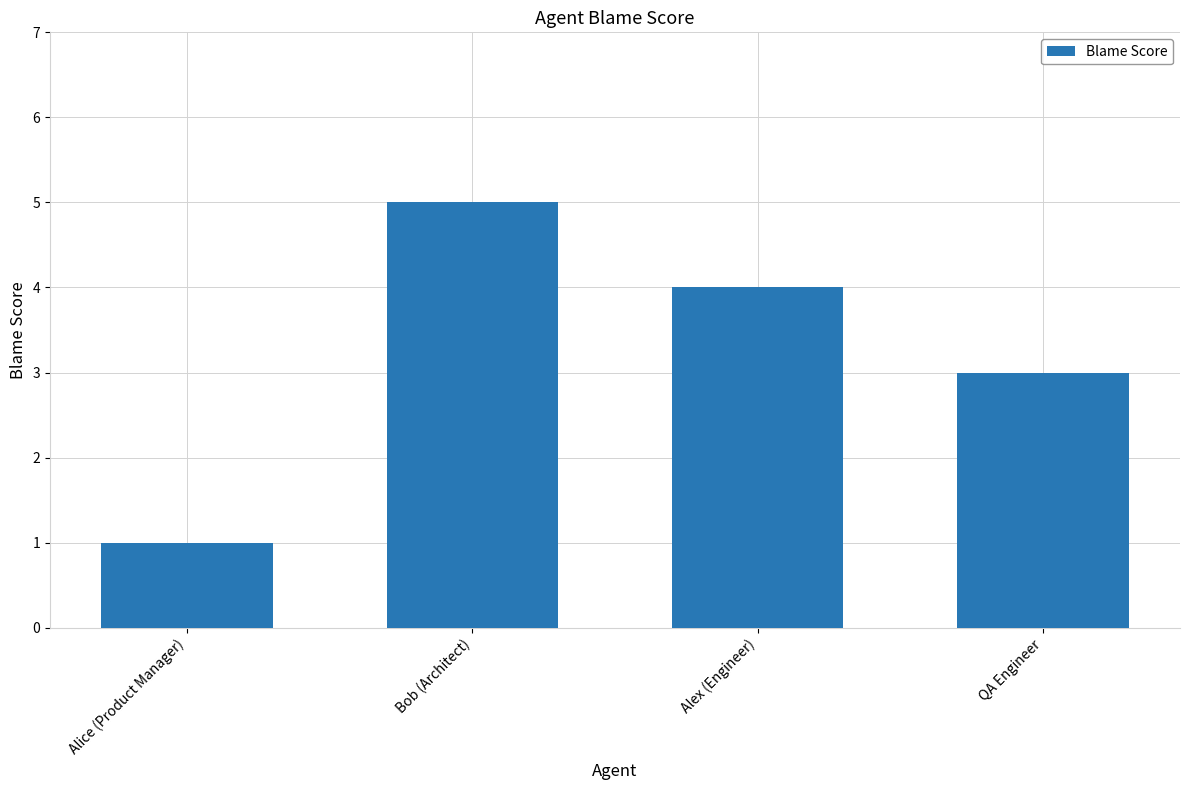

The chart shows a value of 1 at Alice (Product Manager). True or false?

True